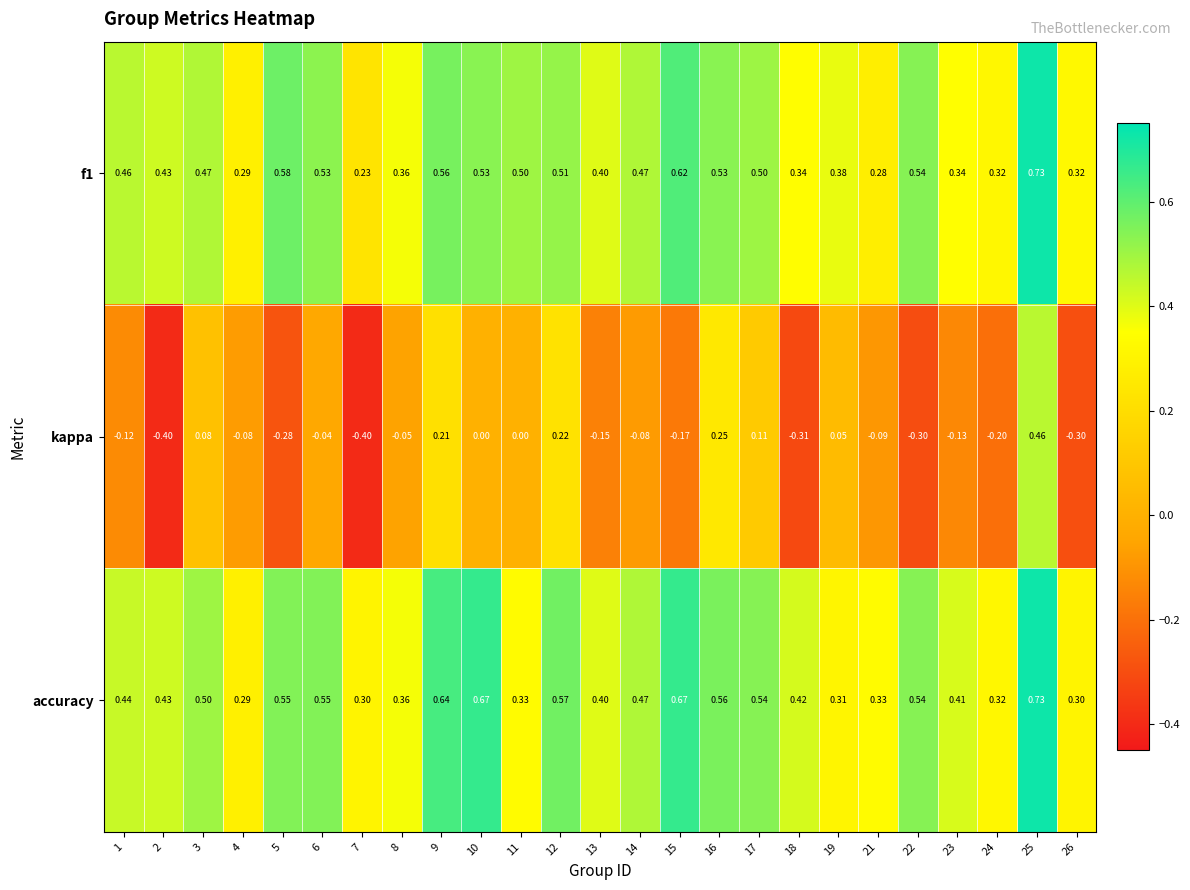

At which category does the chart reach its peak across all series?

25